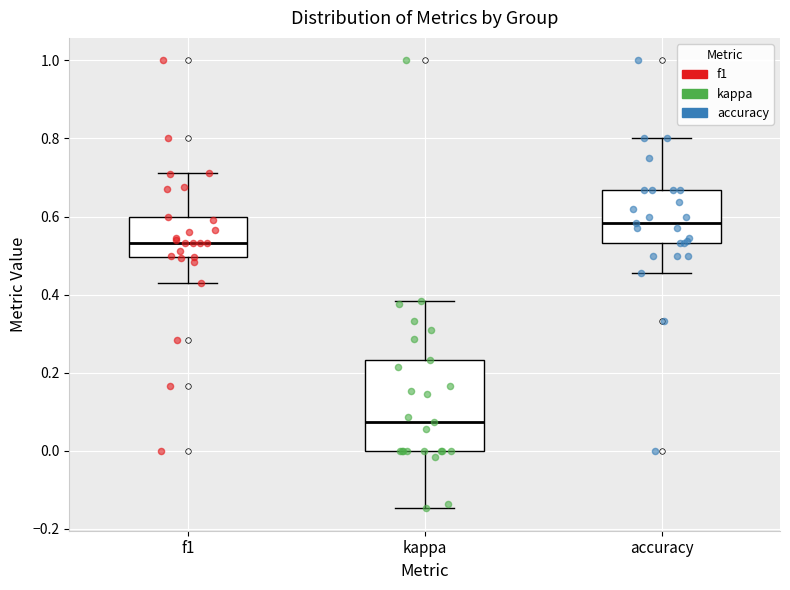

Reading left to right, read every box against the y-axis: the position of its median line, the range the box covers, and the ends of its whiskers. The values are not printed on the chart, so give them approximately, as read against the axis.

f1: median 0.54, box 0.50 to 0.60, whiskers 0.44 to 0.72
kappa: median 0.08, box 0.00 to 0.24, whiskers -0.14 to 0.38
accuracy: median 0.58, box 0.54 to 0.66, whiskers 0.46 to 0.80